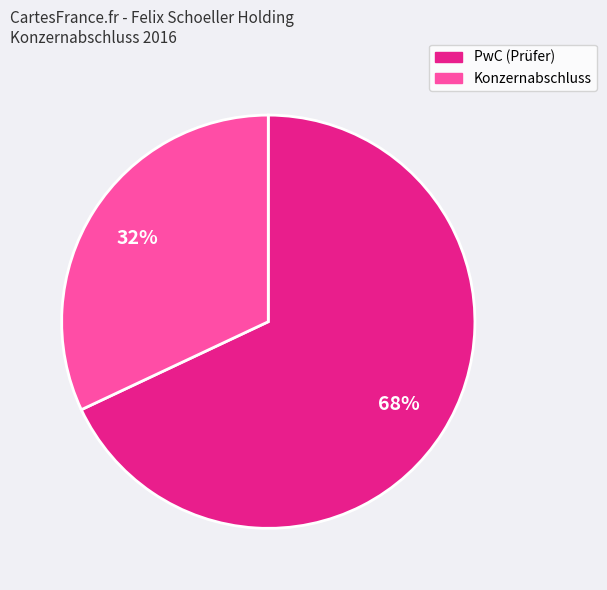

How many slices are in this pie chart?

2